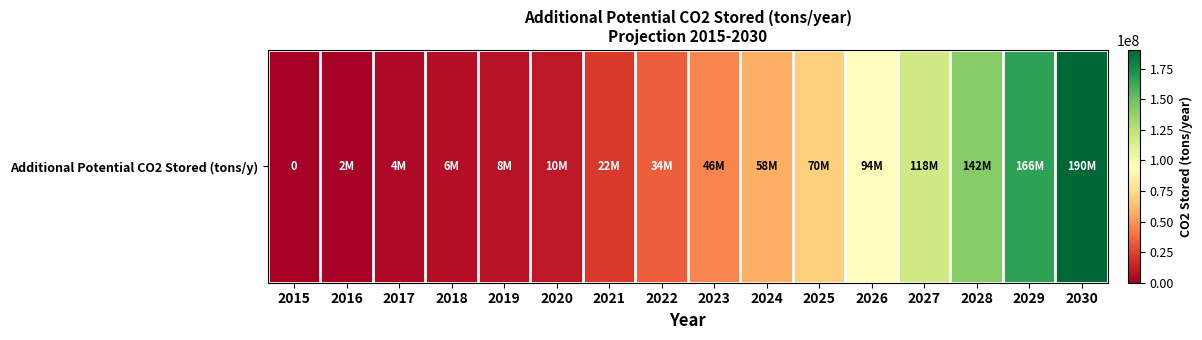

Which label corresponds to the smallest value in the chart?

2015